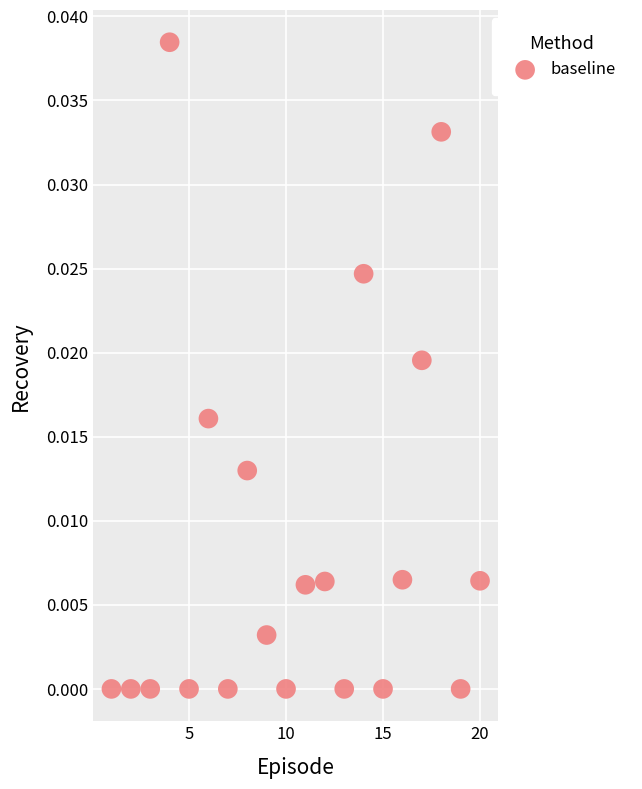

What is the range of X values (max minus min)?

19.0